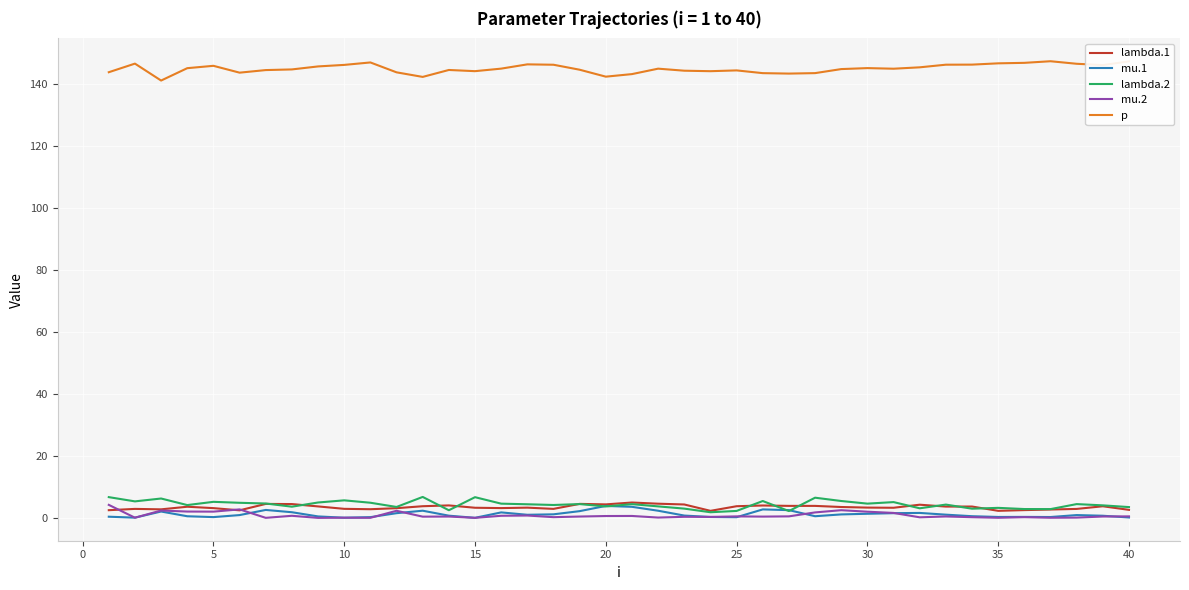

What is the difference between the second highest and minimum values in the mu.2 series?

2.7